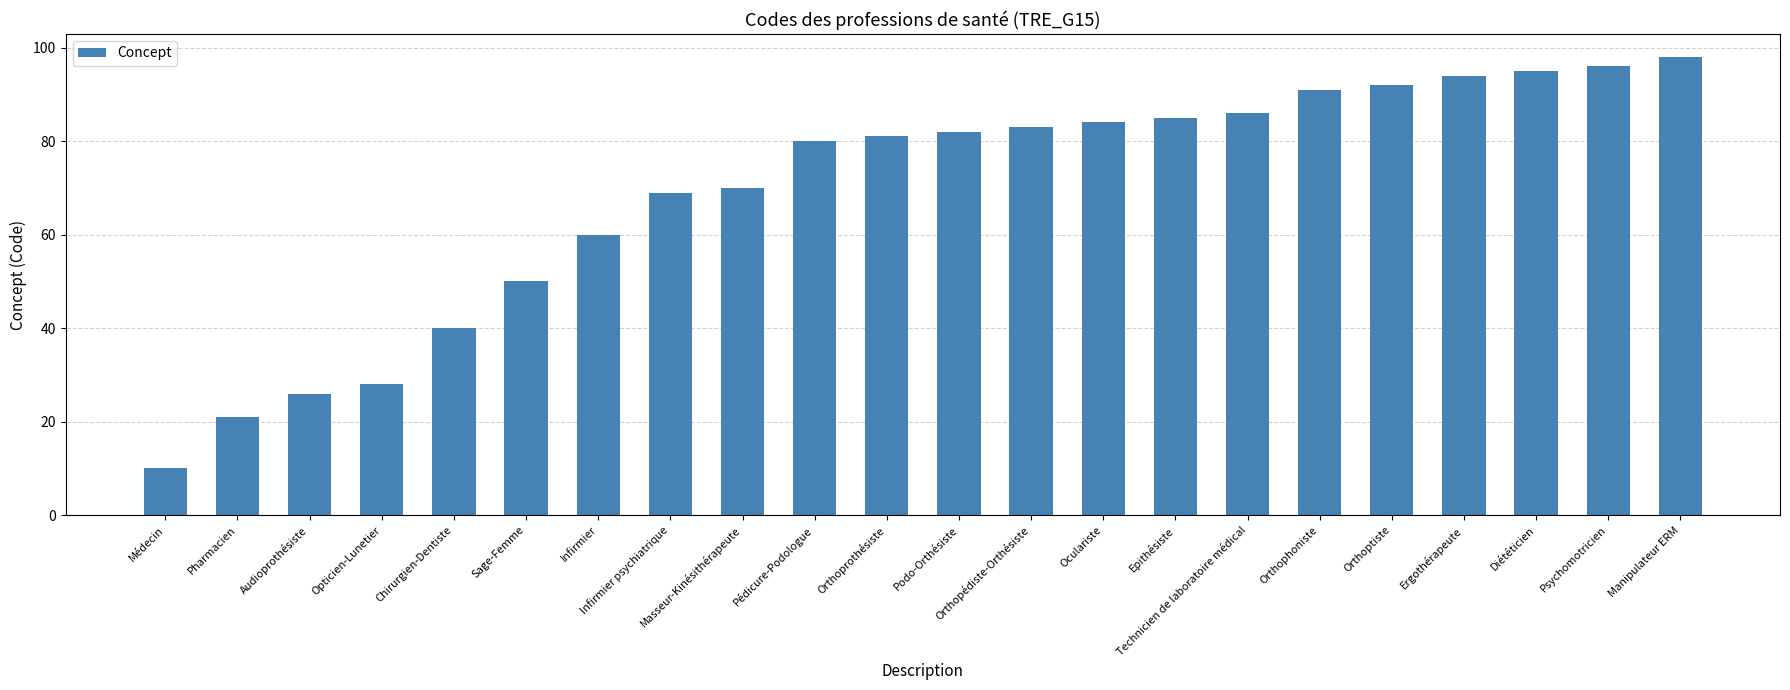

Does the chart contain stacked bars?

No